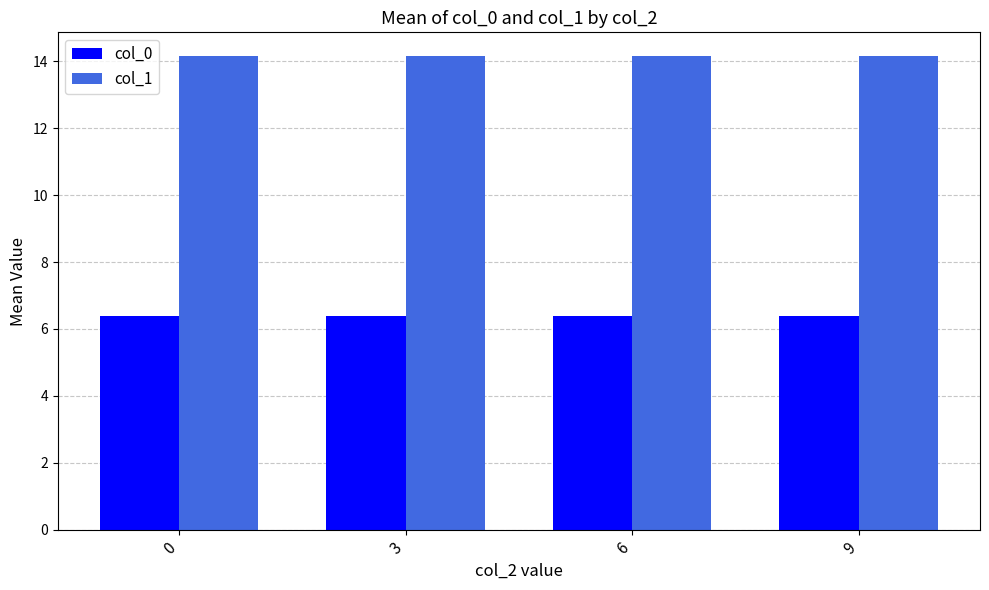

The col_1 series shows 14.2 at 9. True or false?

True